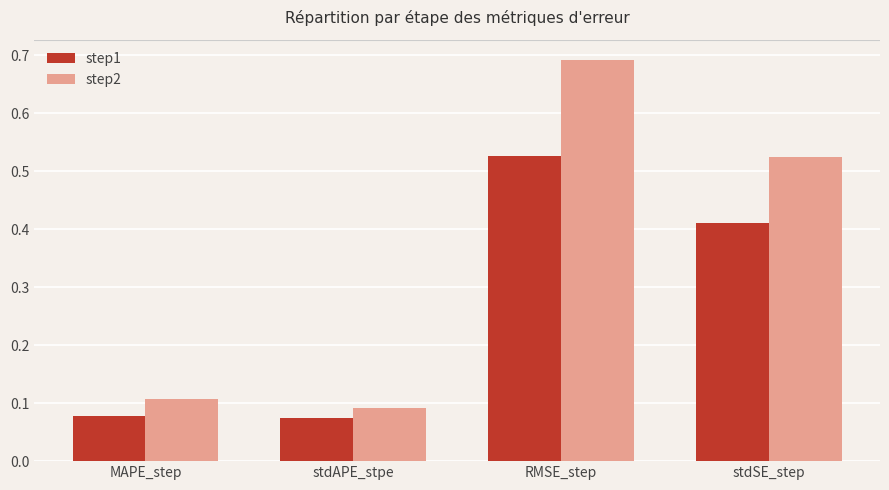

The step2 series shows 0.1 at stdAPE_stpe. True or false?

True